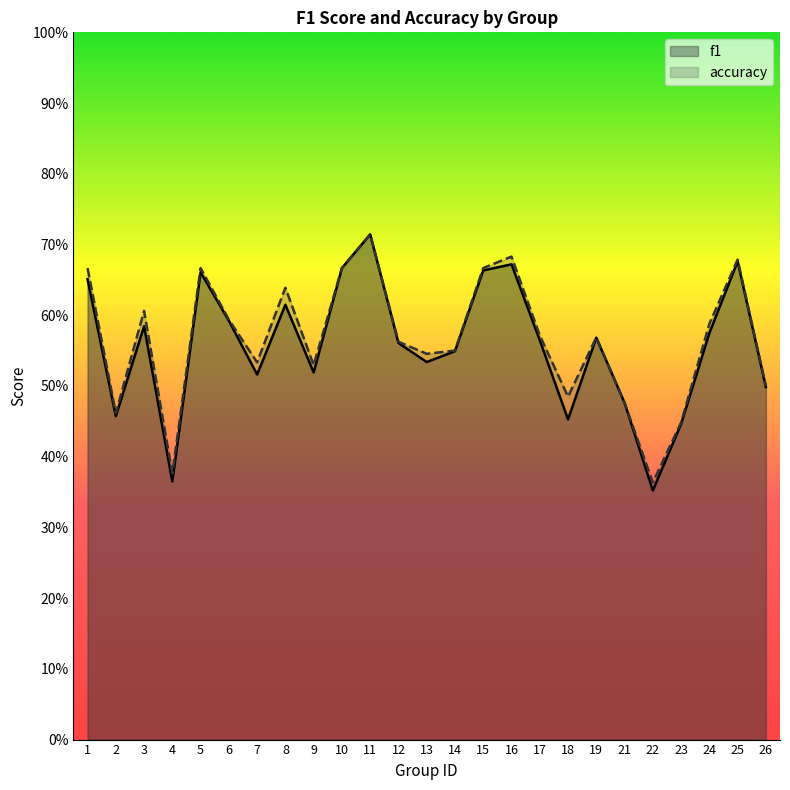

What are all the series names shown in the legend?

f1, accuracy